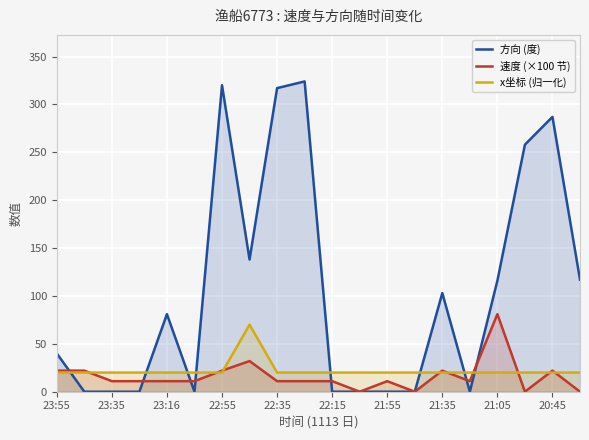

What is the greatest value displayed?

324